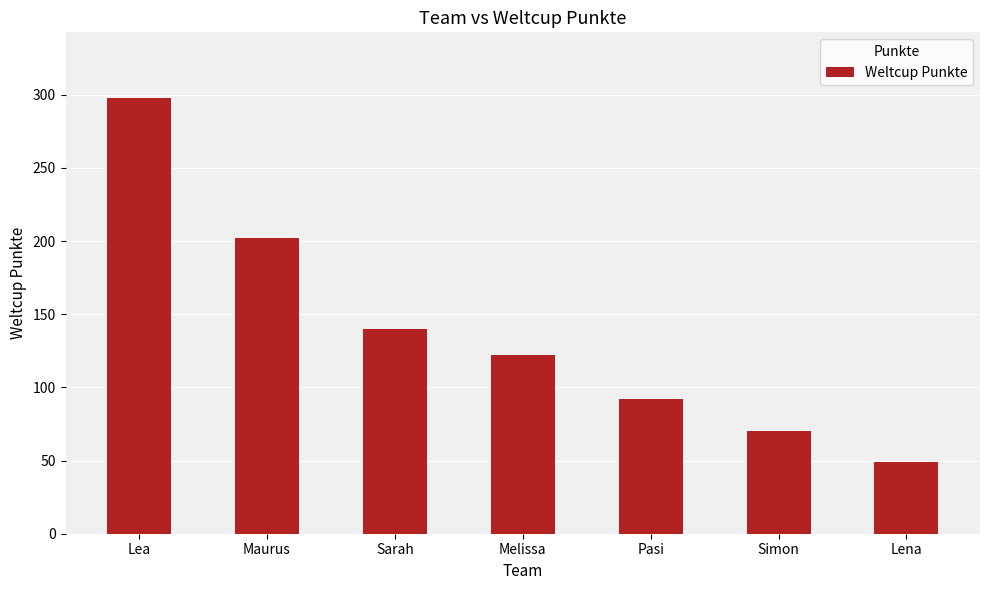

What is the sum of the values at Maurus and Lea?

500